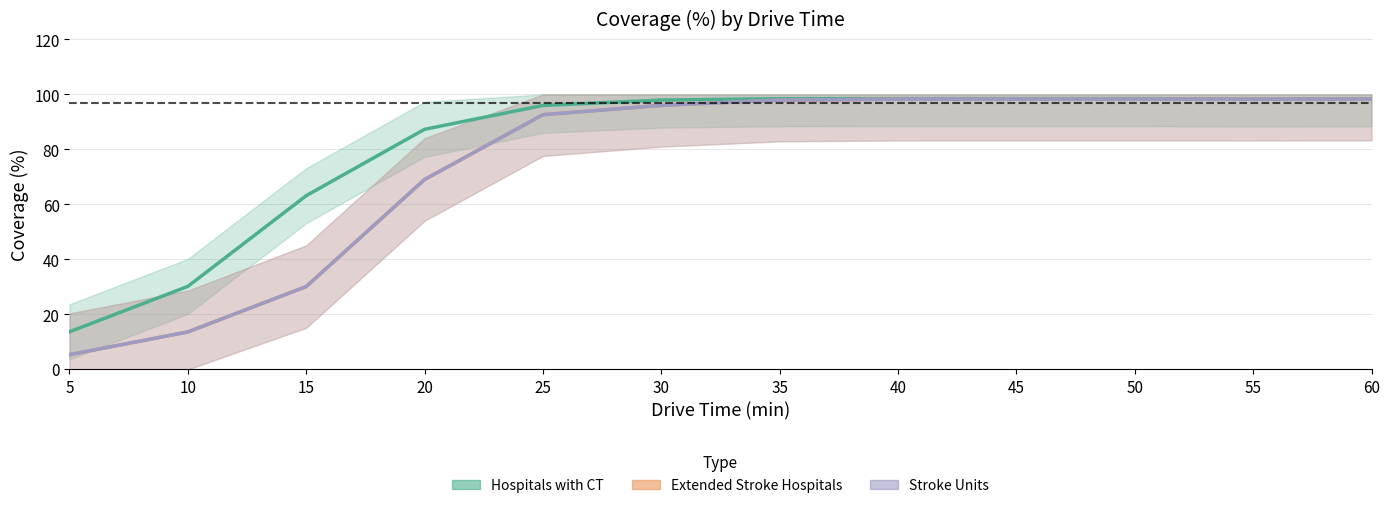

At which category is the sum across all series the highest?

60